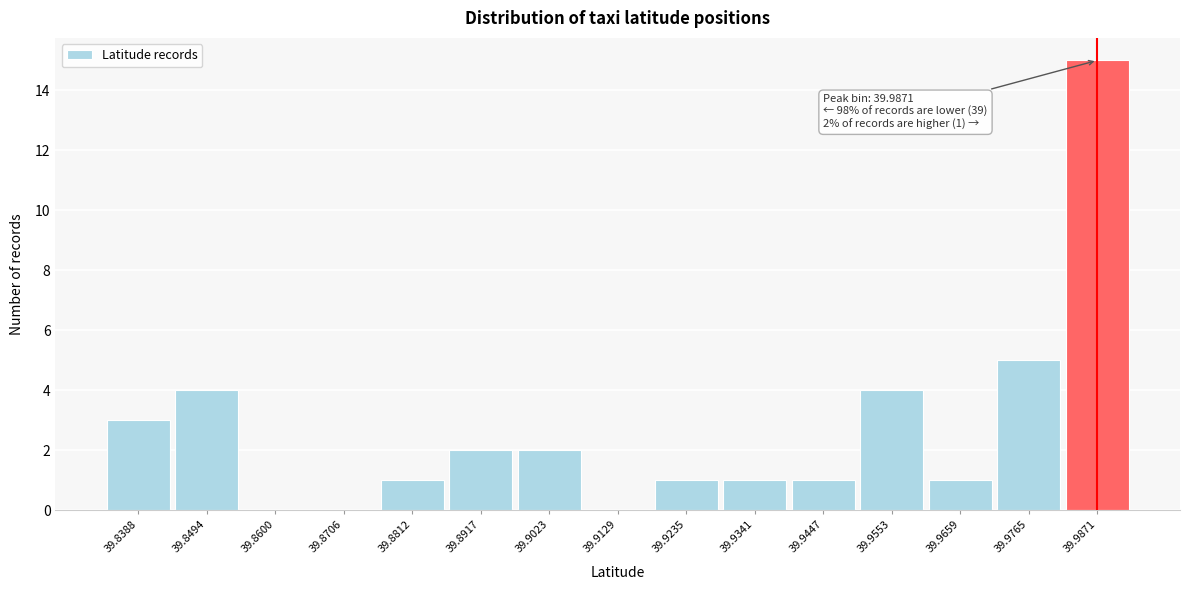

Over which range of the x-axis is the bar tallest?

39.982 to 39.992